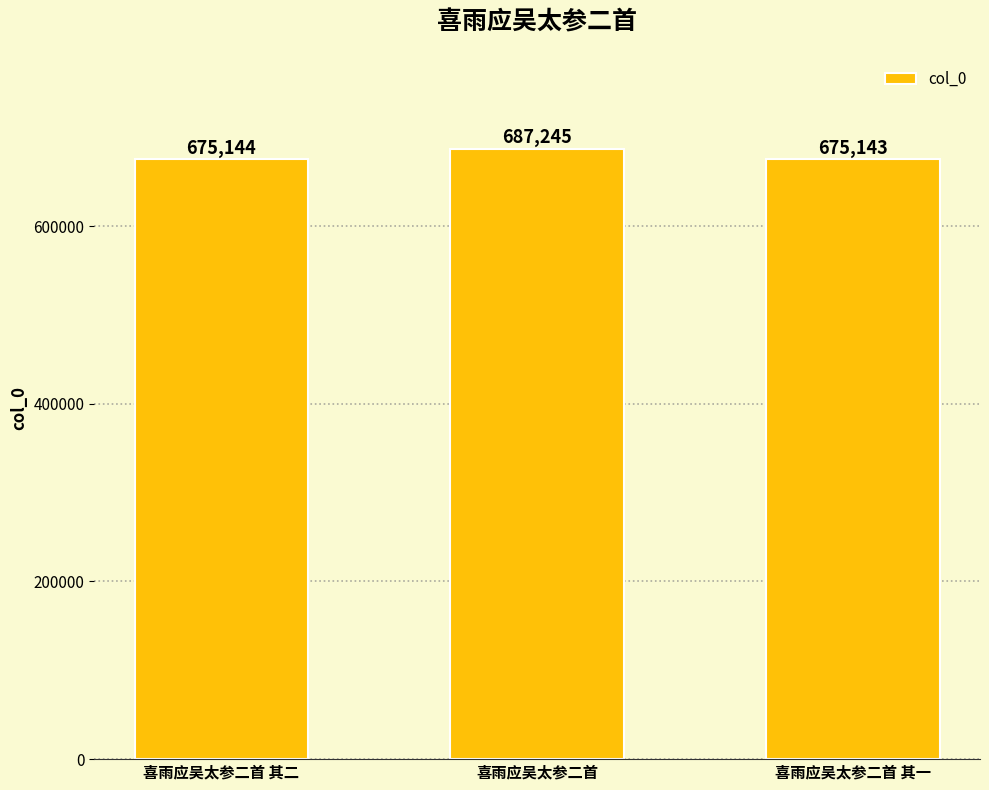

Are the bars horizontal?

No